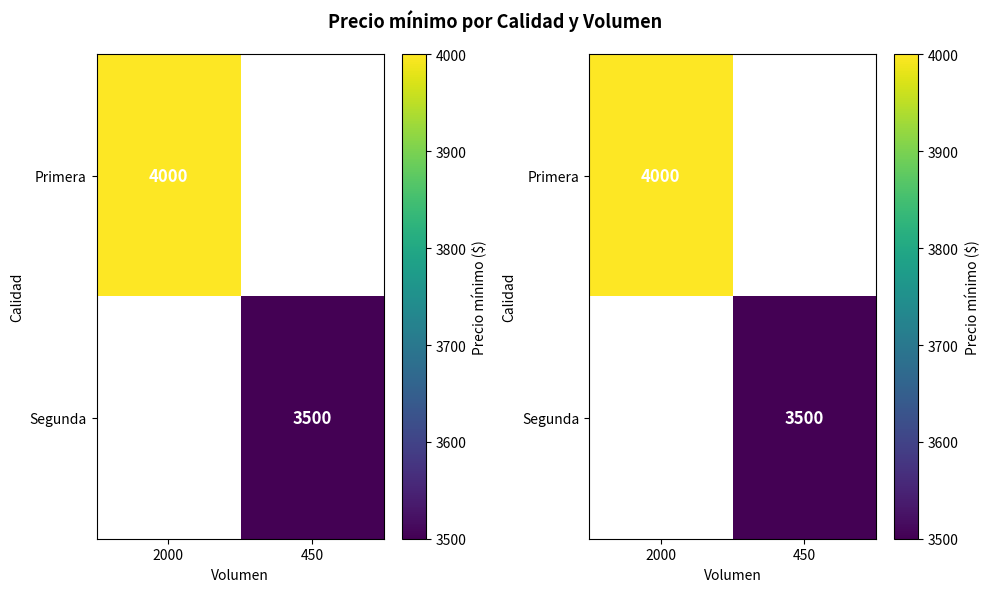

How many values in Primera are above zero?

1